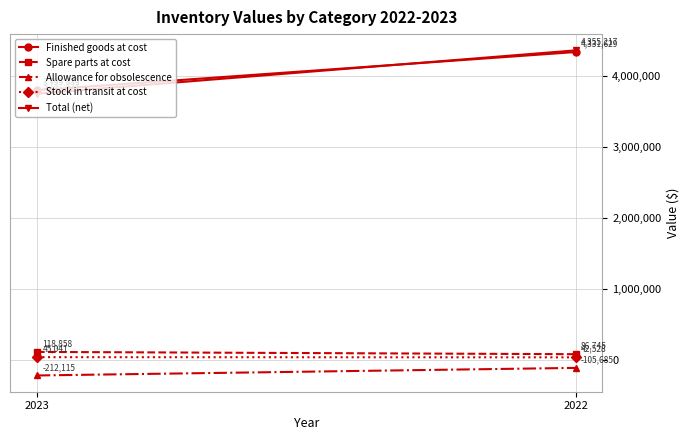

Is this an area chart (filled region under the line)?

No